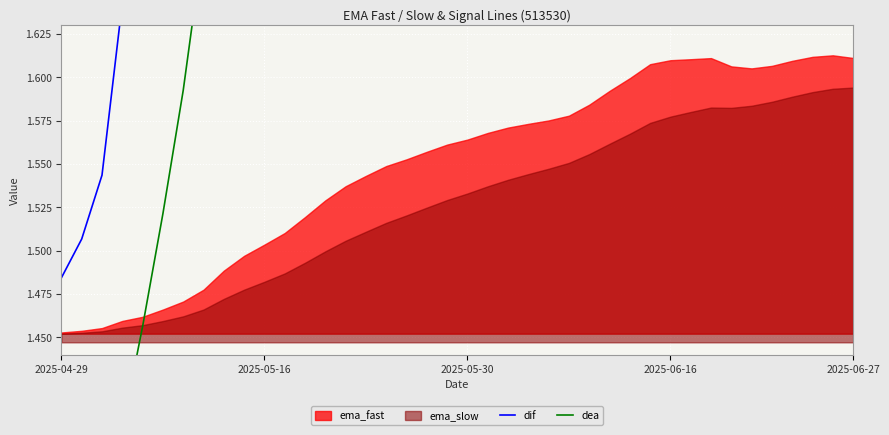

The dif series shows 1.3 at 29. True or false?

False